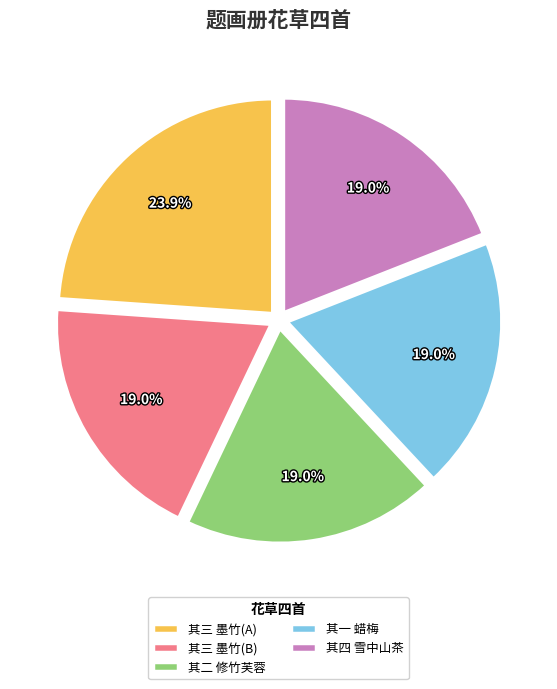

Approximately how many times larger is the value at 其二 修竹芙蓉 compared to 其三 墨竹(B)?

1.0